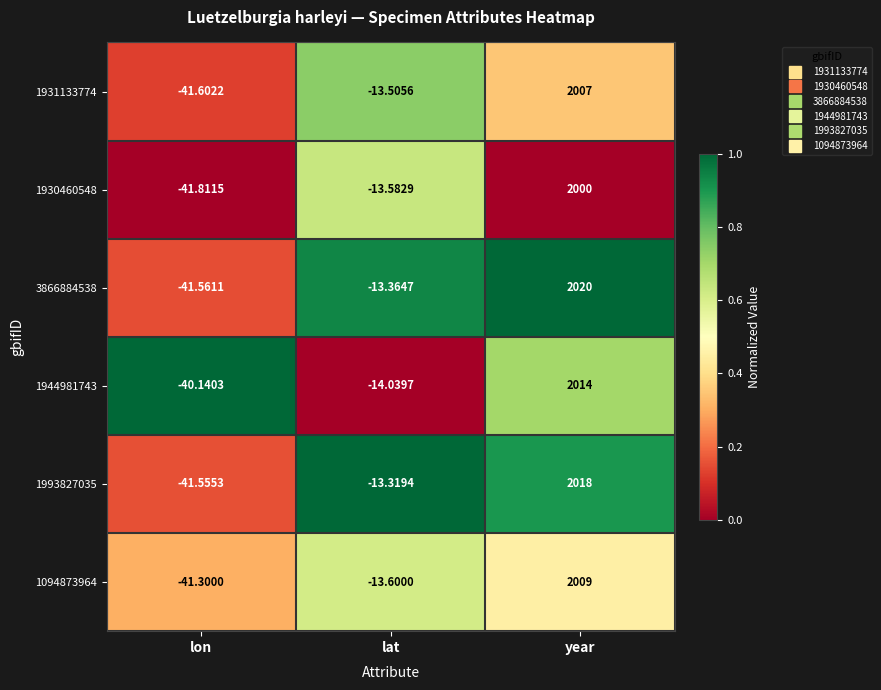

Which label corresponds to the largest value in the chart?

year